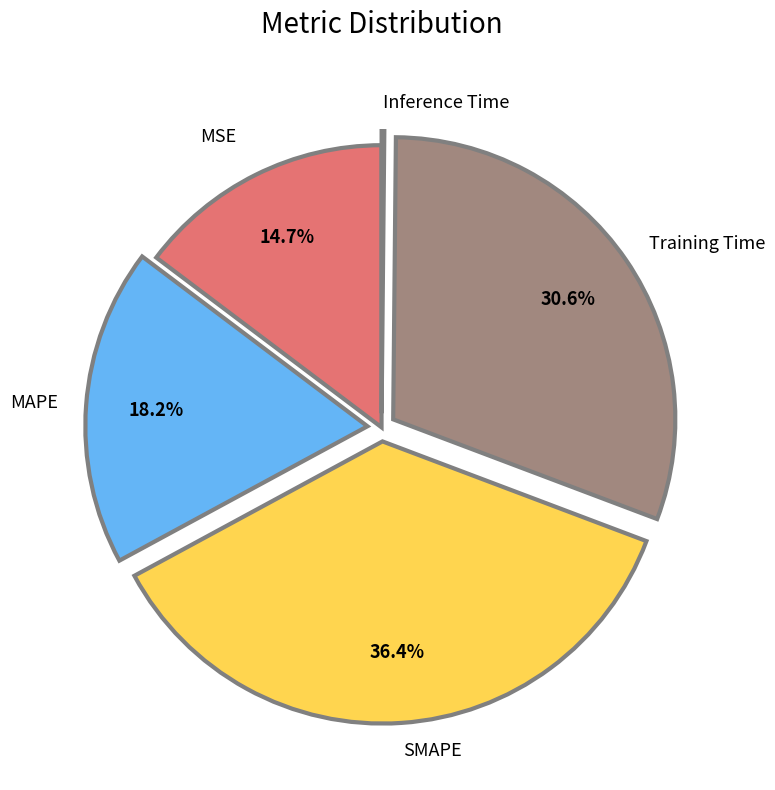

Which slice is the largest?

SMAPE